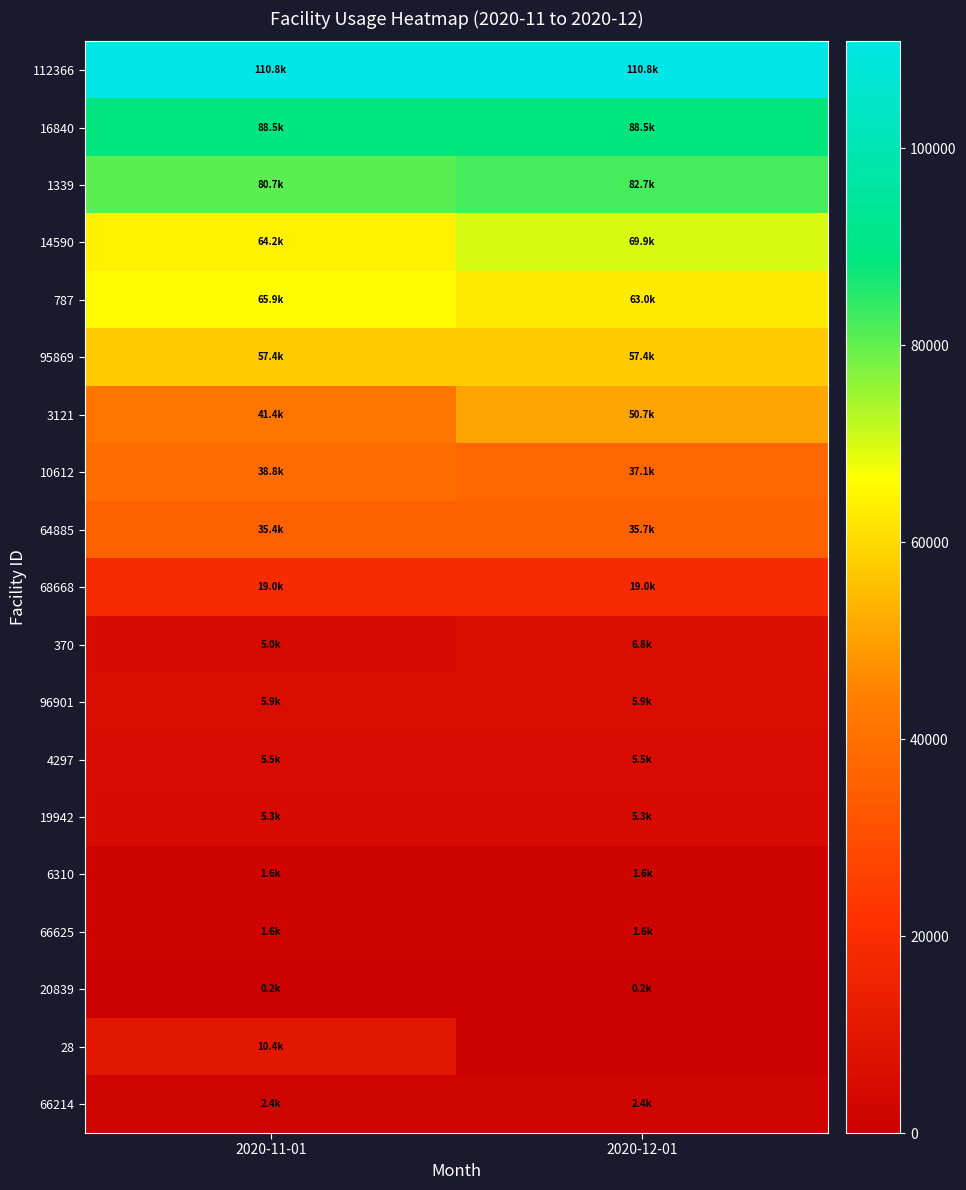

Rank the series by their maximum value, from highest to lowest.

112366, 16840, 1339, 14590, 787, 95869, 3121, 10612, 64885, 68668, 28, 370, 96901, 4297, 19942, 66214, 6310, 66625, 20839